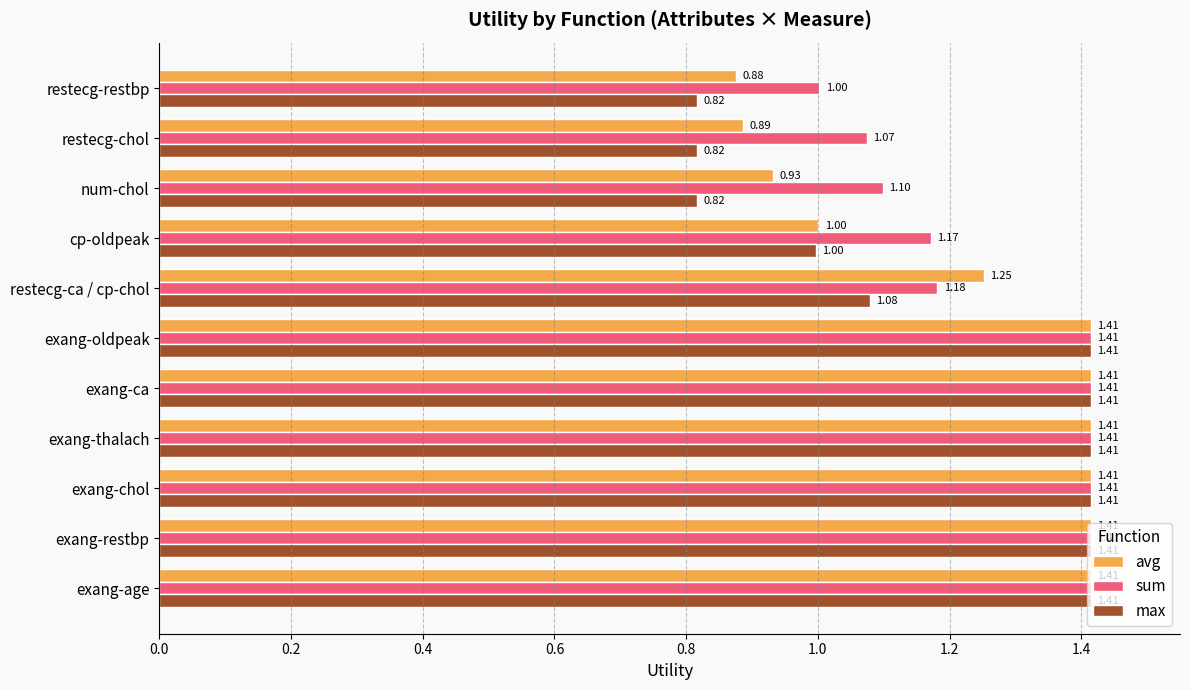

Which series has the largest total across all categories?

sum